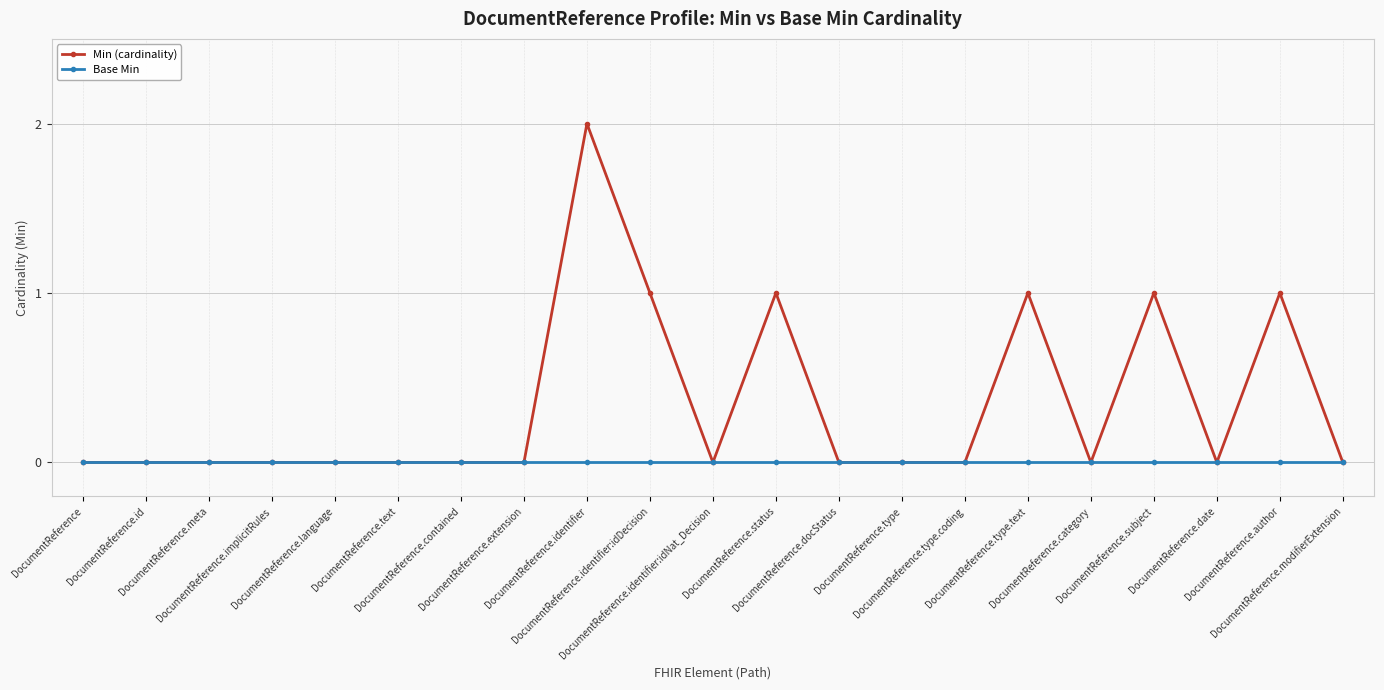

The Min (cardinality) series shows 0 at DocumentReference.identifier:idNat_Decision. True or false?

True